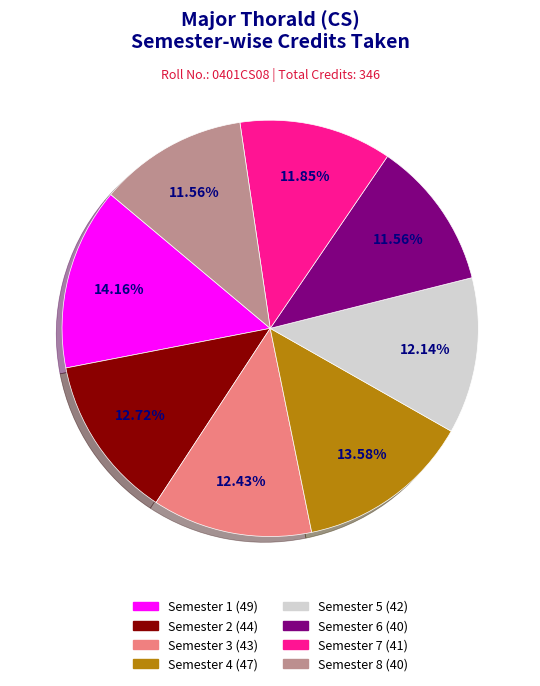

Which category has the biggest portion of the pie?

Semester 1